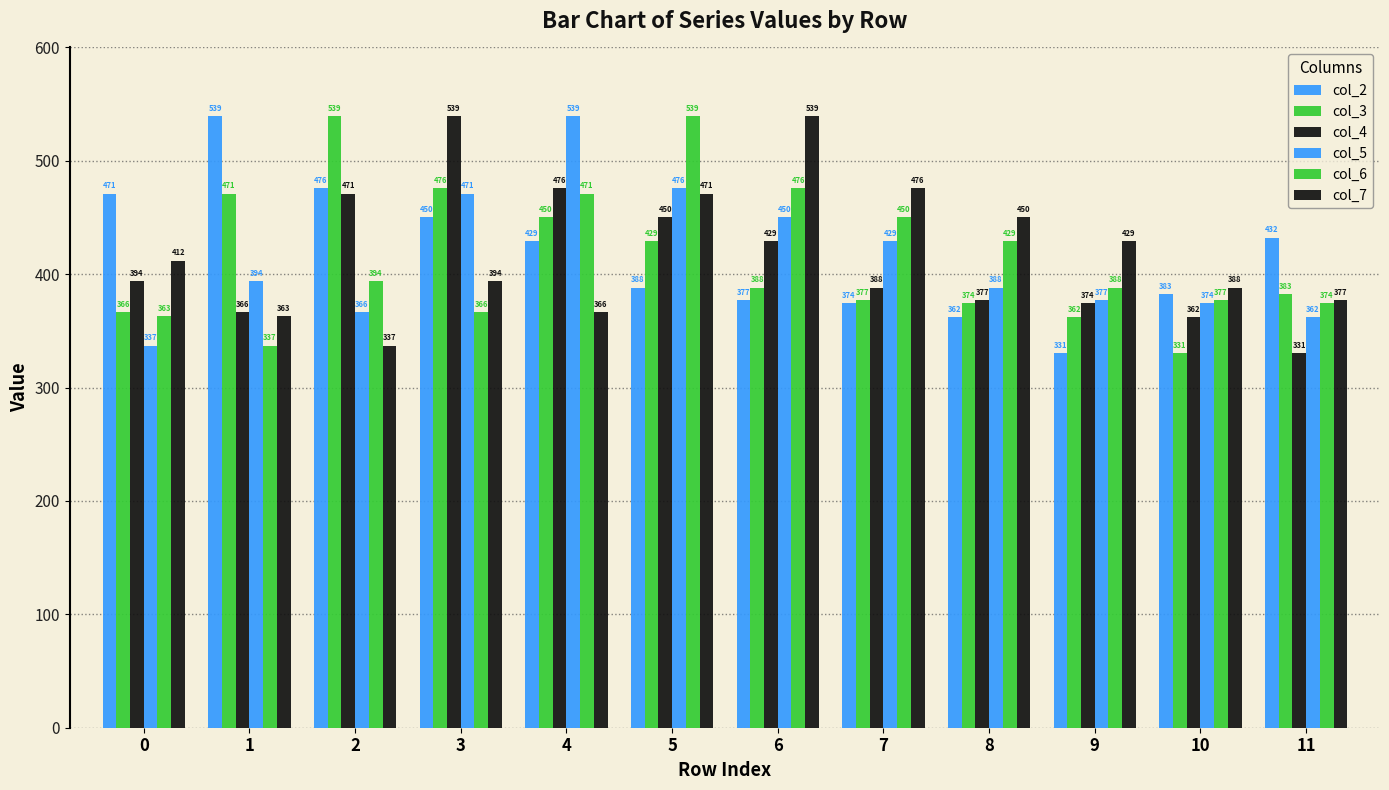

What is the minimum value shown in the chart?

330.6